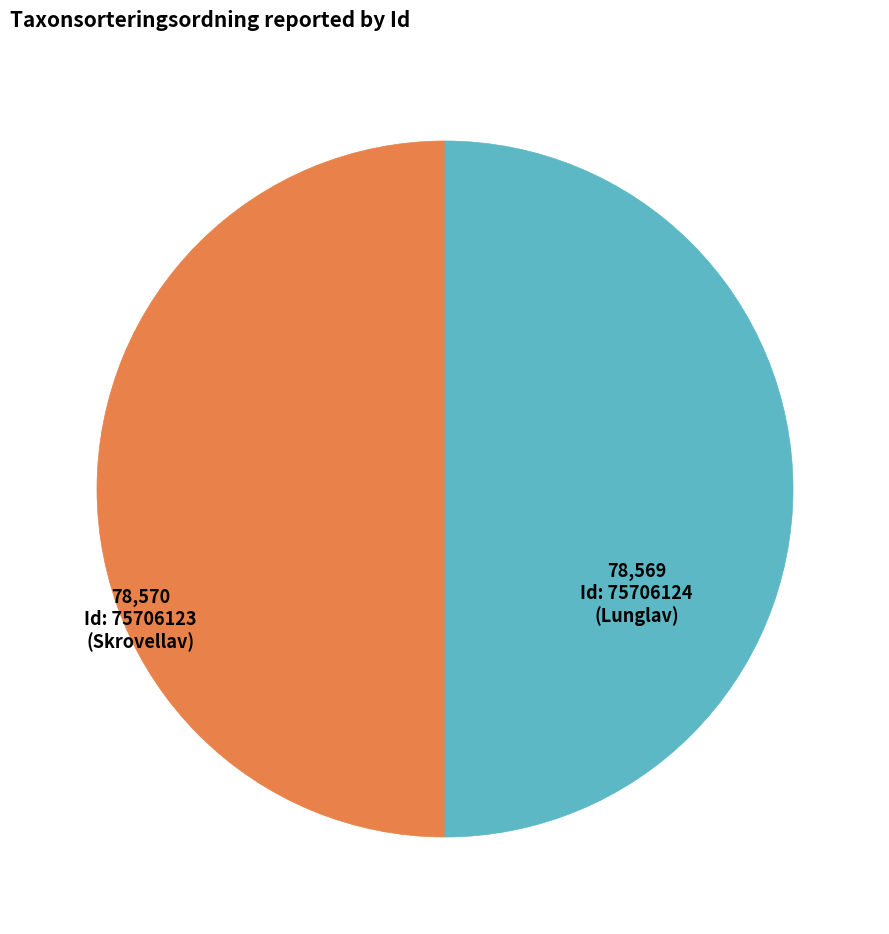

What is the majority slice?

75706123